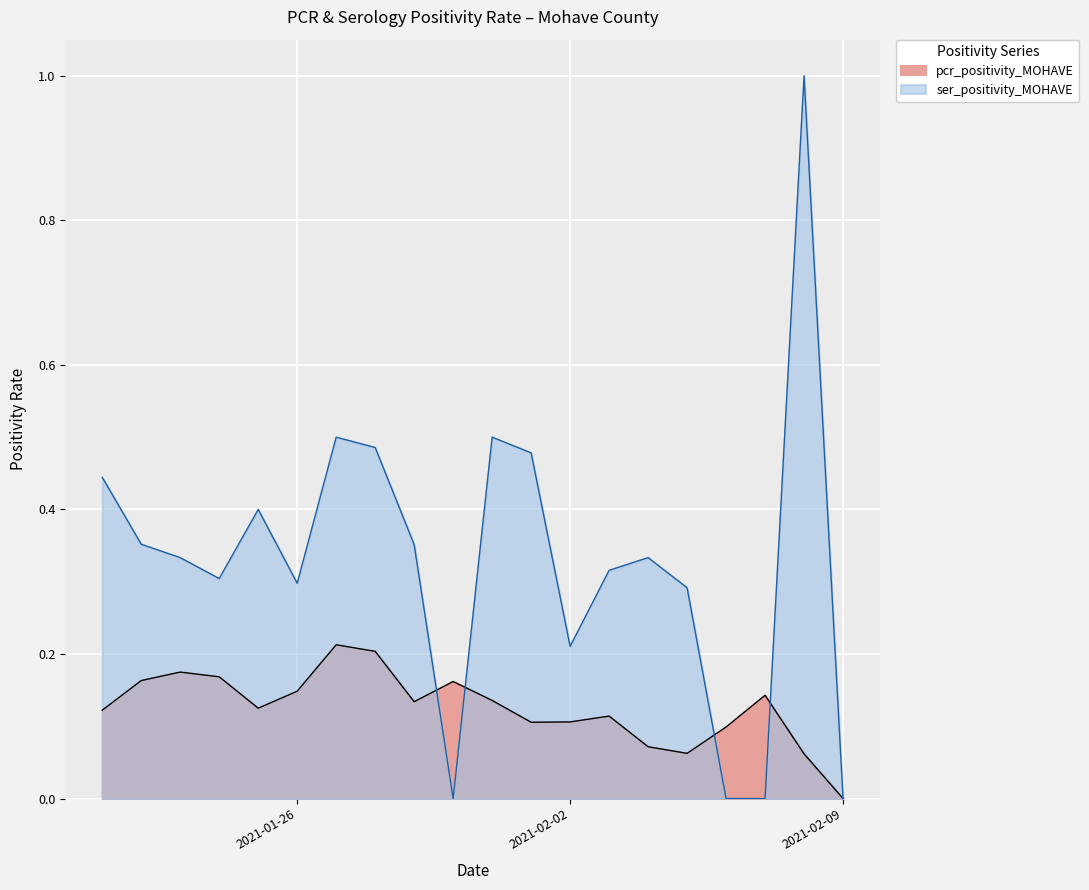

How many interior local peaks does the pcr_positivity_MOHAVE series have?

5